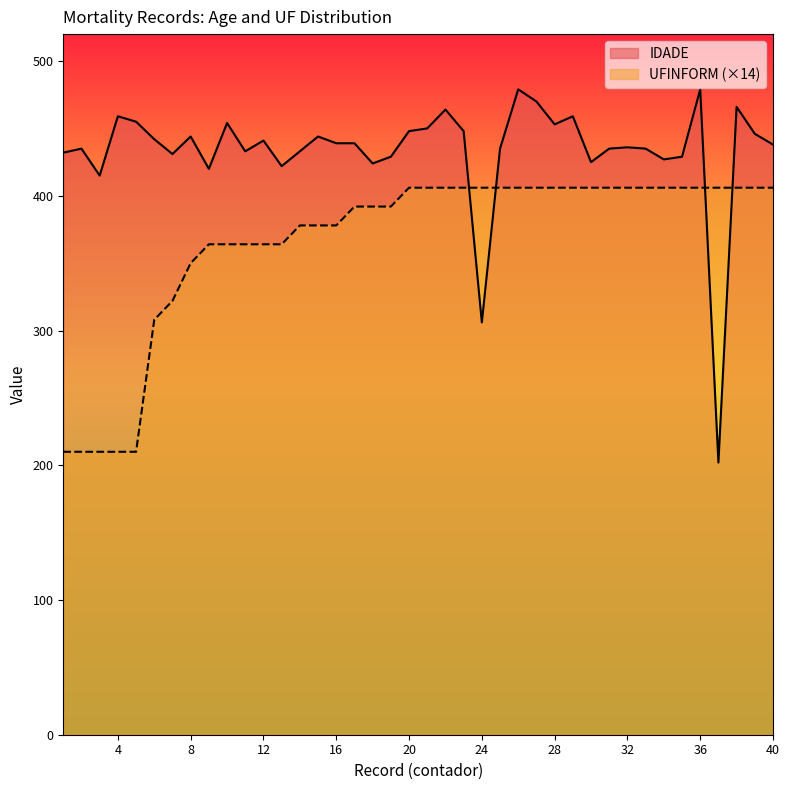

What is the highest value of the UFINFORM series?

406